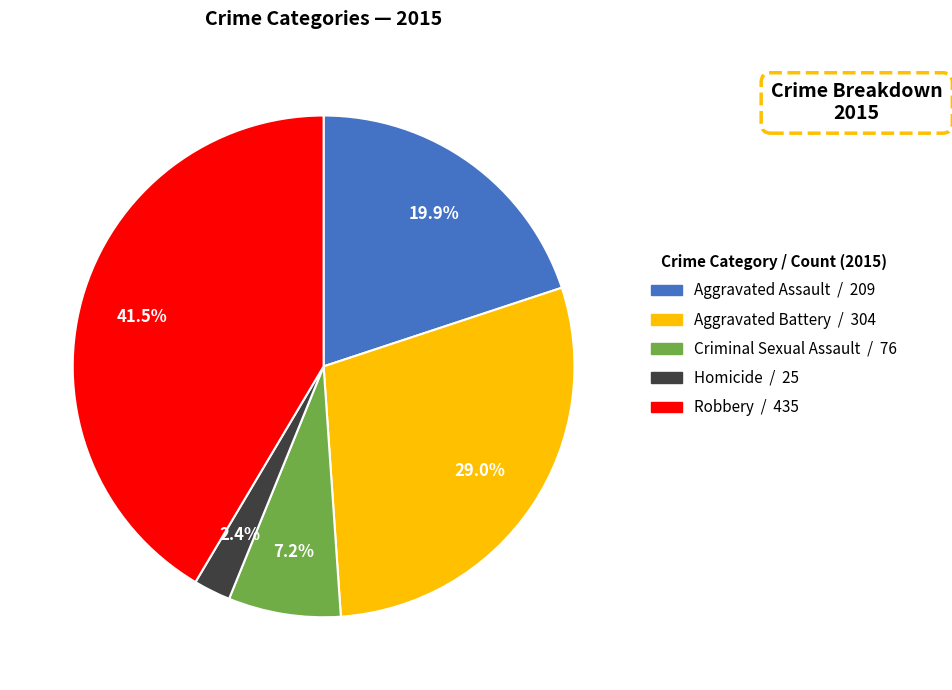

To the nearest percent, what percentage of the pie is Aggravated Assault?

20%